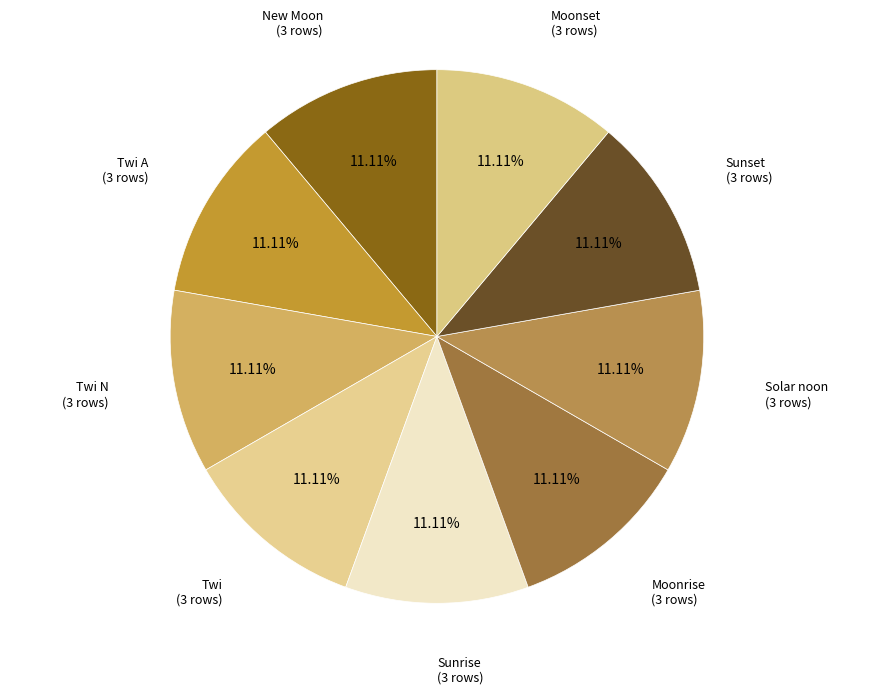

How many slices are in this pie chart?

9